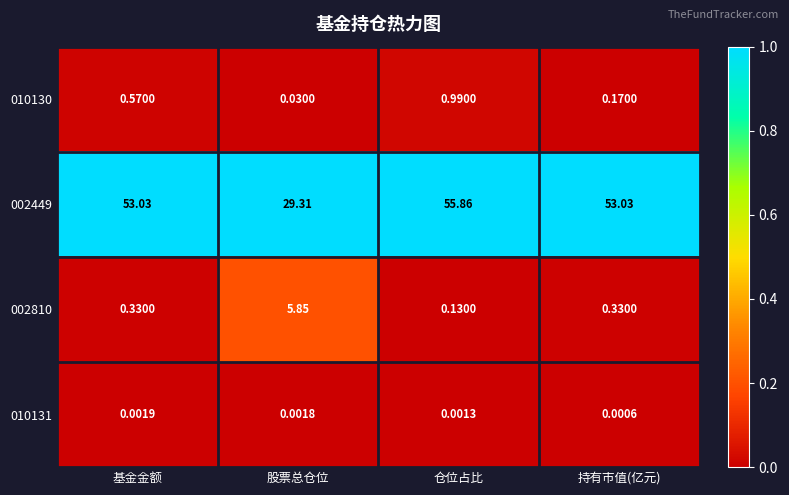

At which label does 002449 first exceed 53?

基金金额